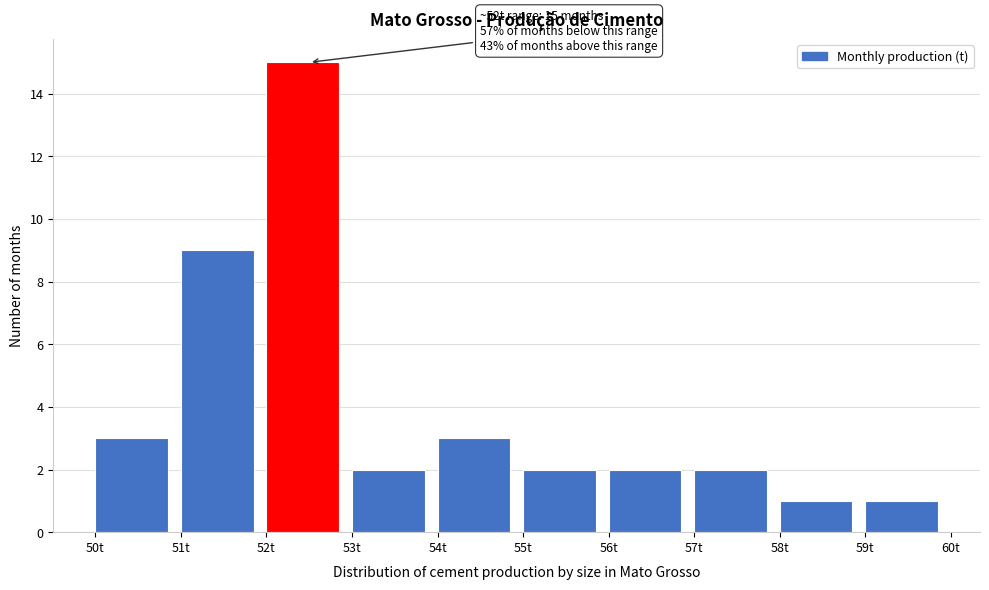

Over which range of the x-axis is the bar tallest?

52 to 53